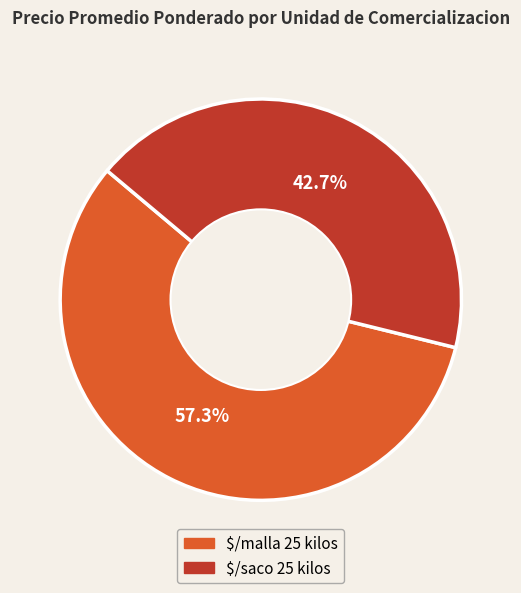

What is the smallest slice in the pie chart?

$/saco 25 kilos